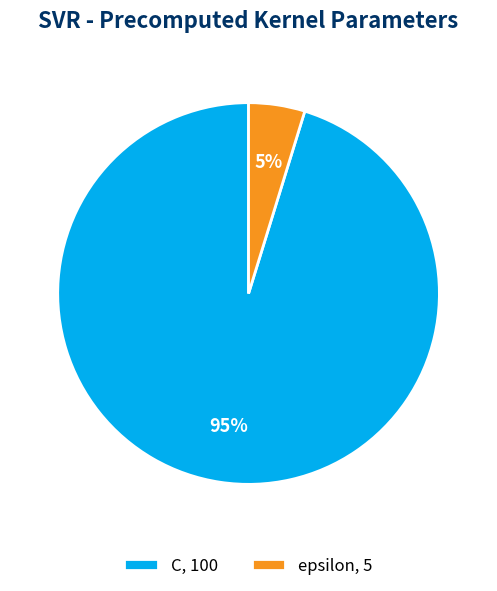

What is the smallest slice in the pie chart?

epsilon